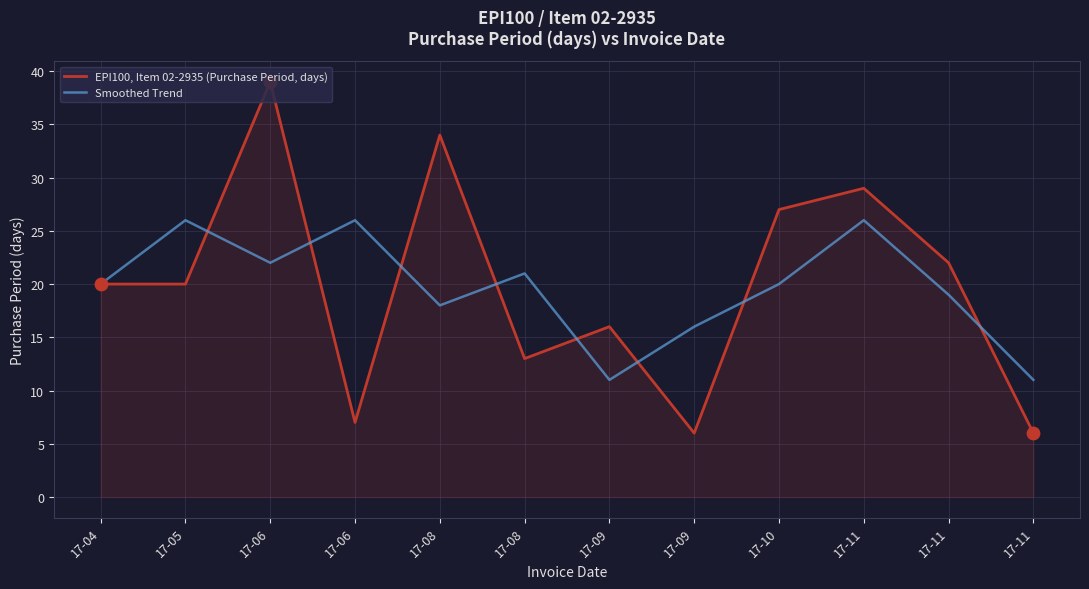

What are all the series names shown in the legend?

EPI100, Item 02-2935 (Purchase Period, days), Smoothed Trend